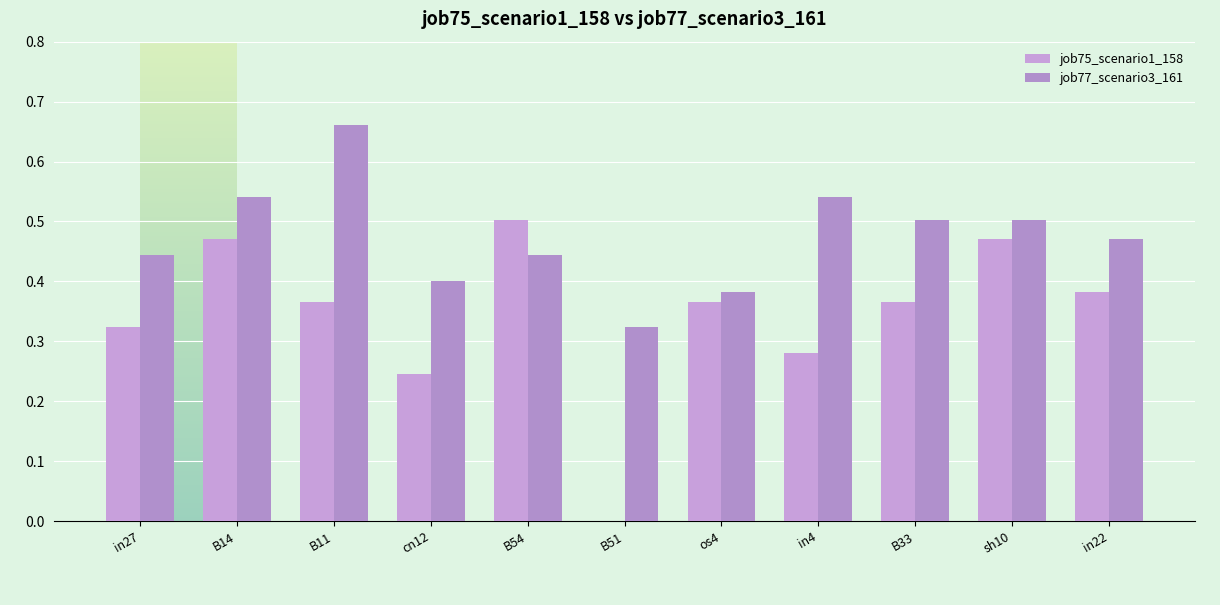

Are the bars horizontal?

No